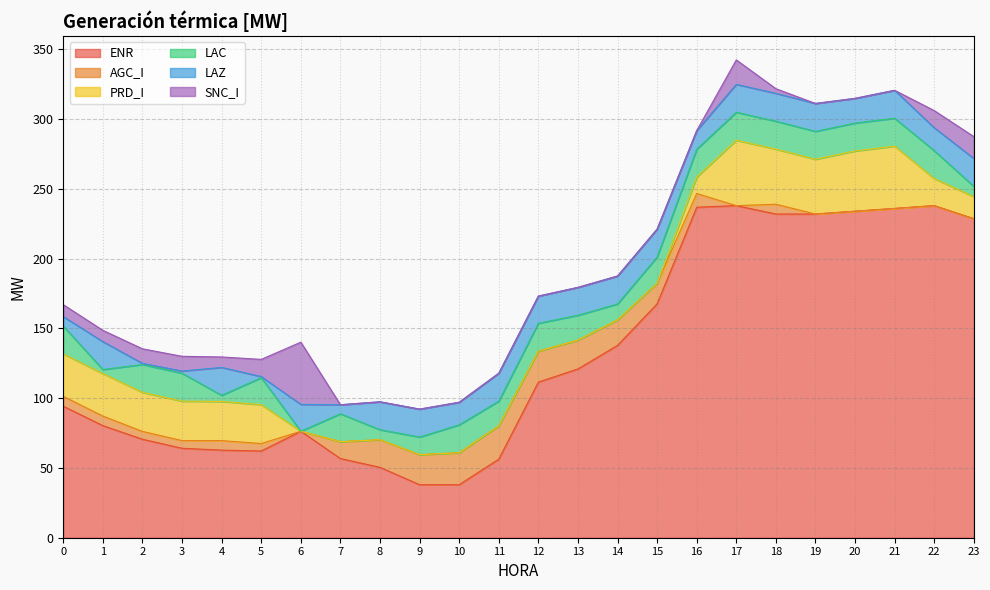

What is the value of the ENR point at the 21st from the left?

234.0